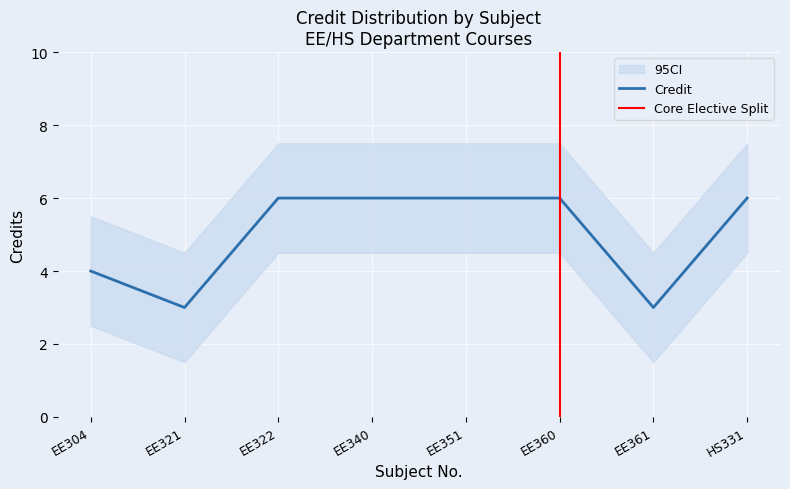

What is the ratio of the value at EE304 to the value at EE351?

0.7